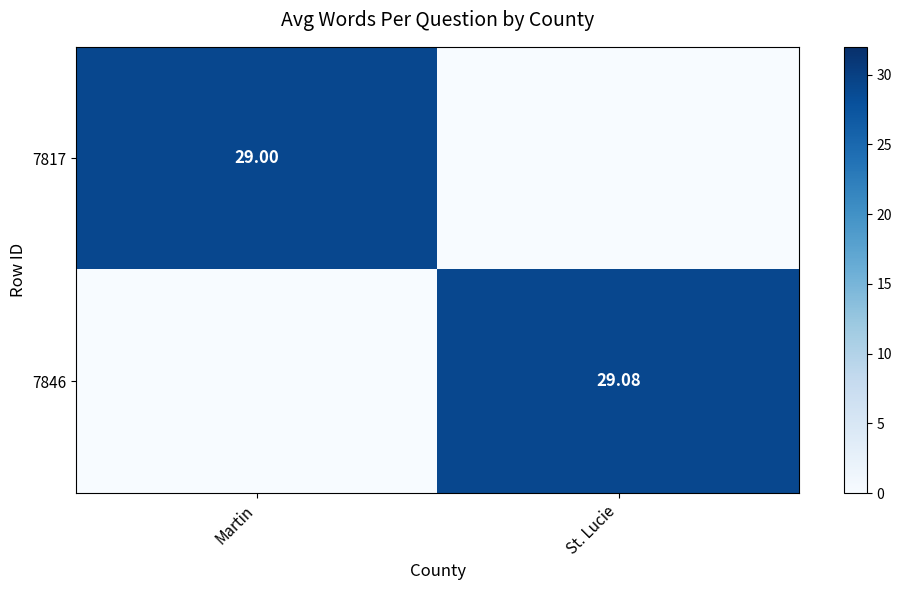

What is the difference between the highest and lowest values at Martin?

29.0